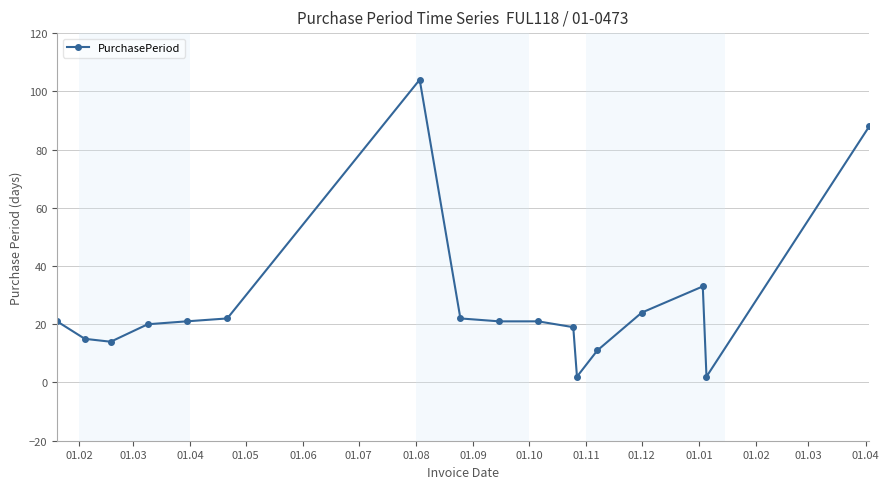

Reading left to right, list all the values displayed in this chart.

21	15	14	20	21	22	104	22	21	21	19	2	11	24	33	2	88